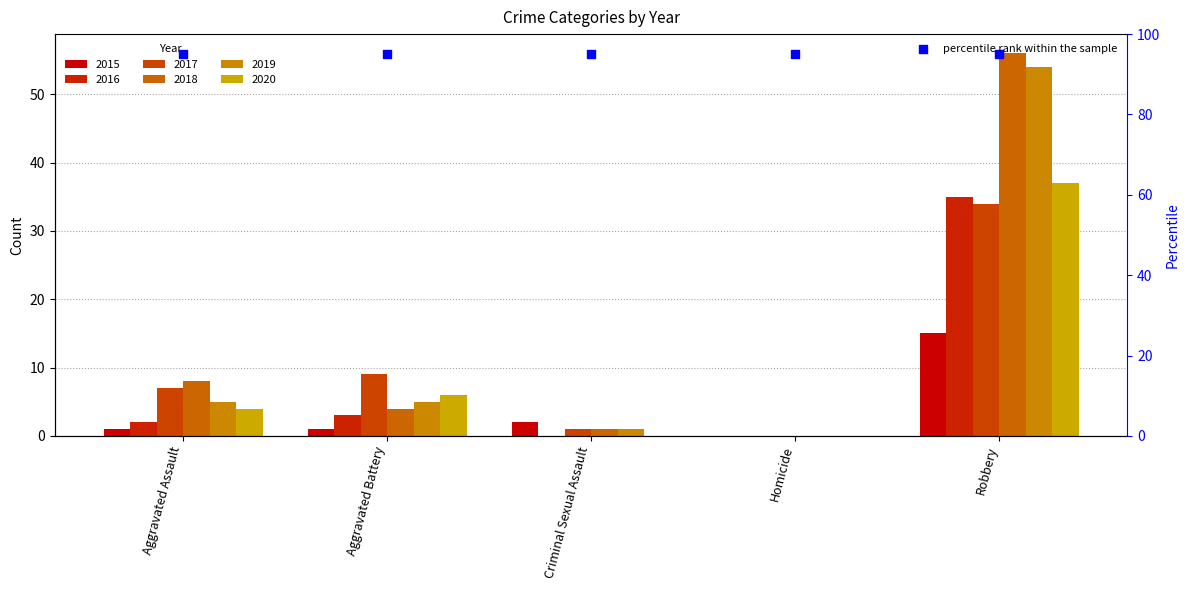

Which series has the largest Y range (max minus min)?

2018